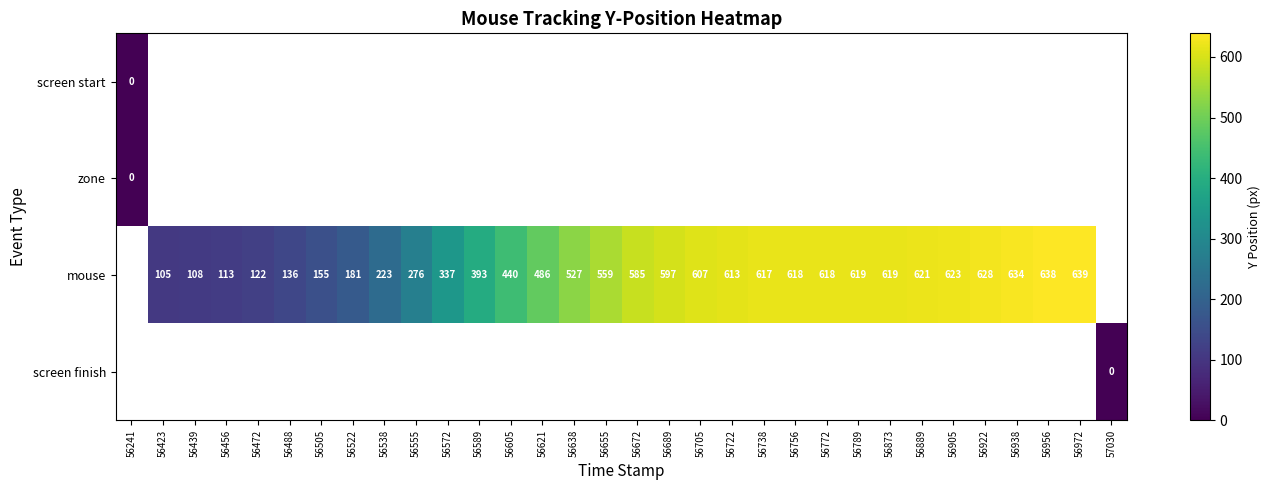

The value of mouse at 56938 is 836. True or false?

False